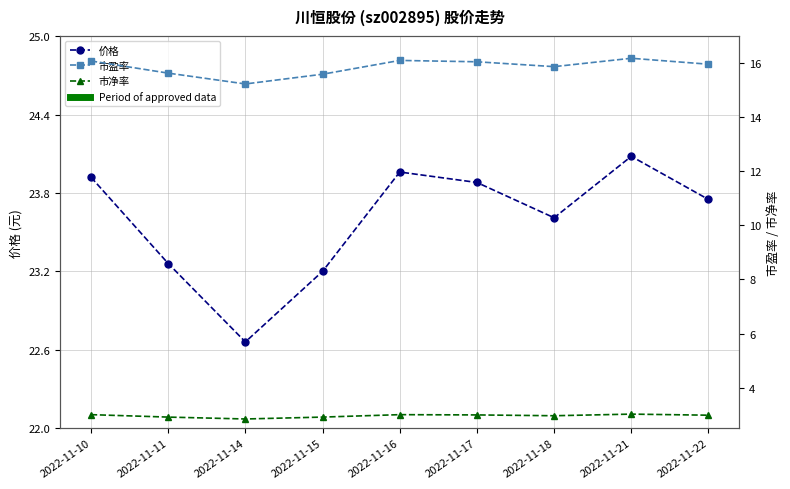

Is it true that 市净率 equals 4.8 at 2022-11-15?

False